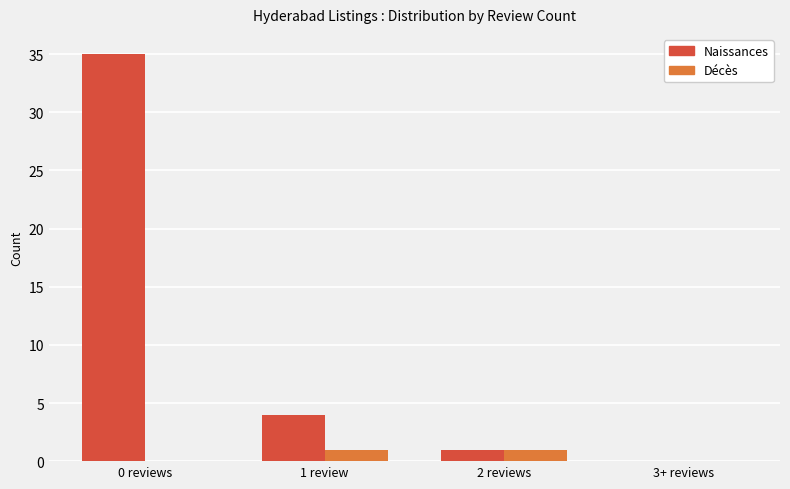

At which category is the sum across all series the highest?

0 reviews